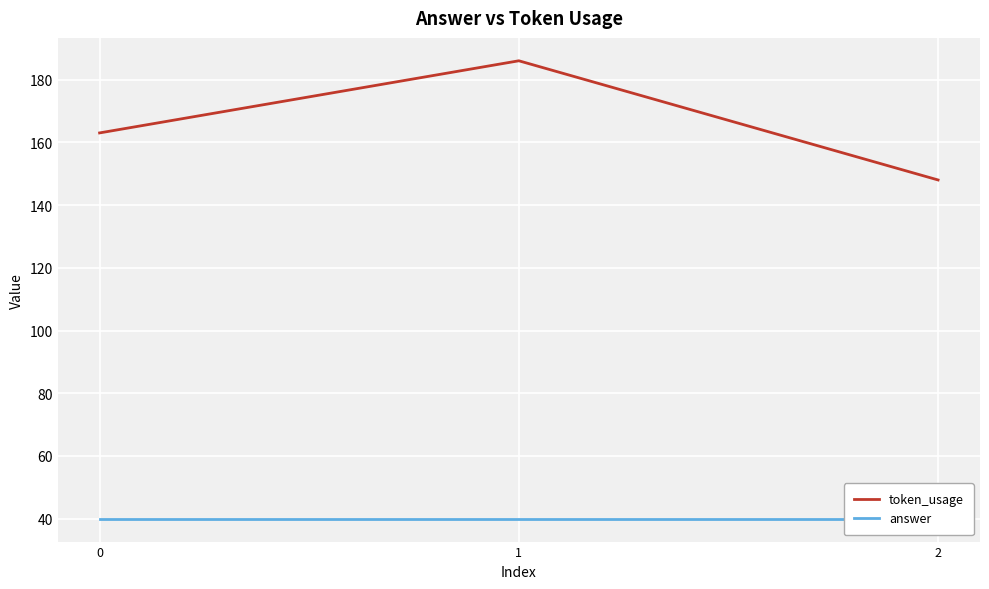

How many lines are shown in the chart?

2